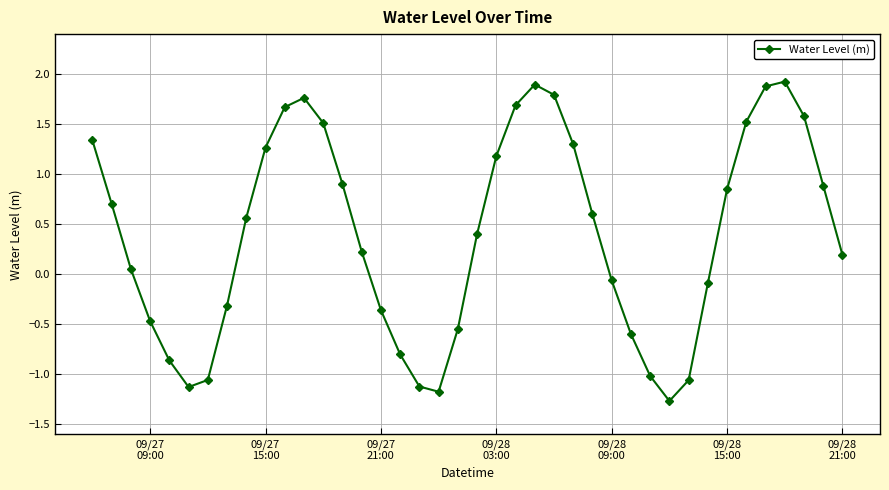

What is the value of the 9th point from the left?

0.6